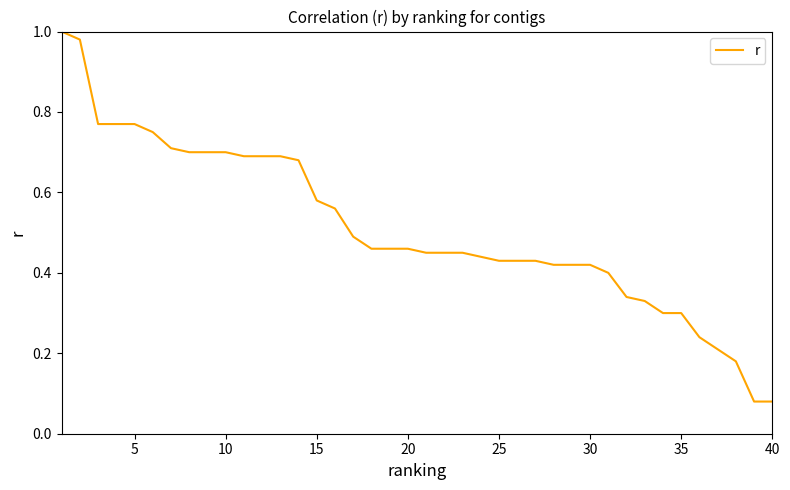

What is the difference between the maximum and minimum values?

0.9